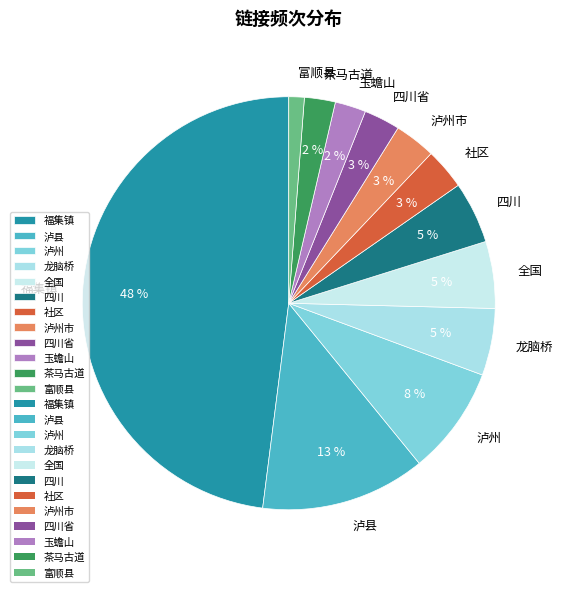

Is 龙脑桥 the majority of the pie?

No